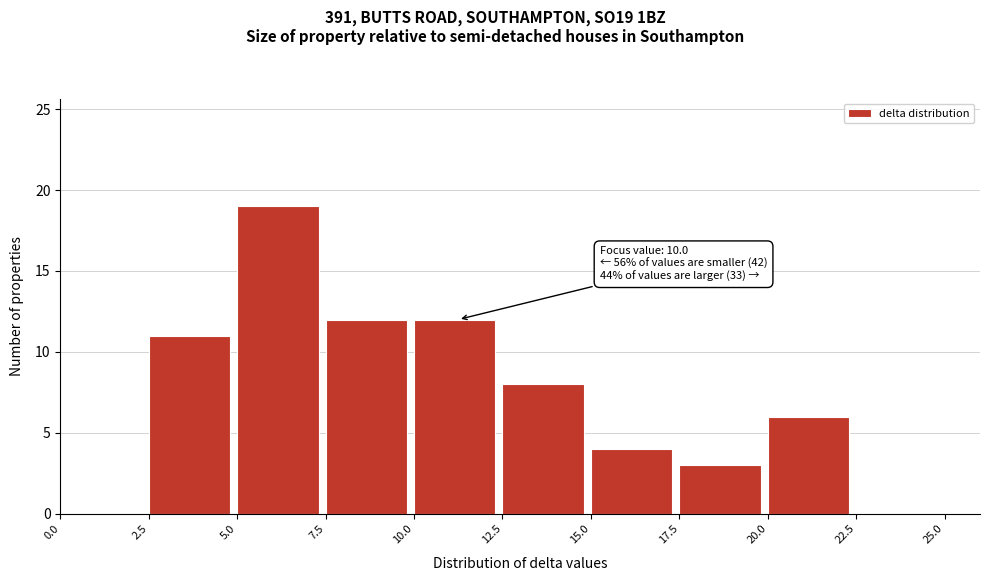

Which range on the x-axis has the tallest bar?

5.0 to 7.5